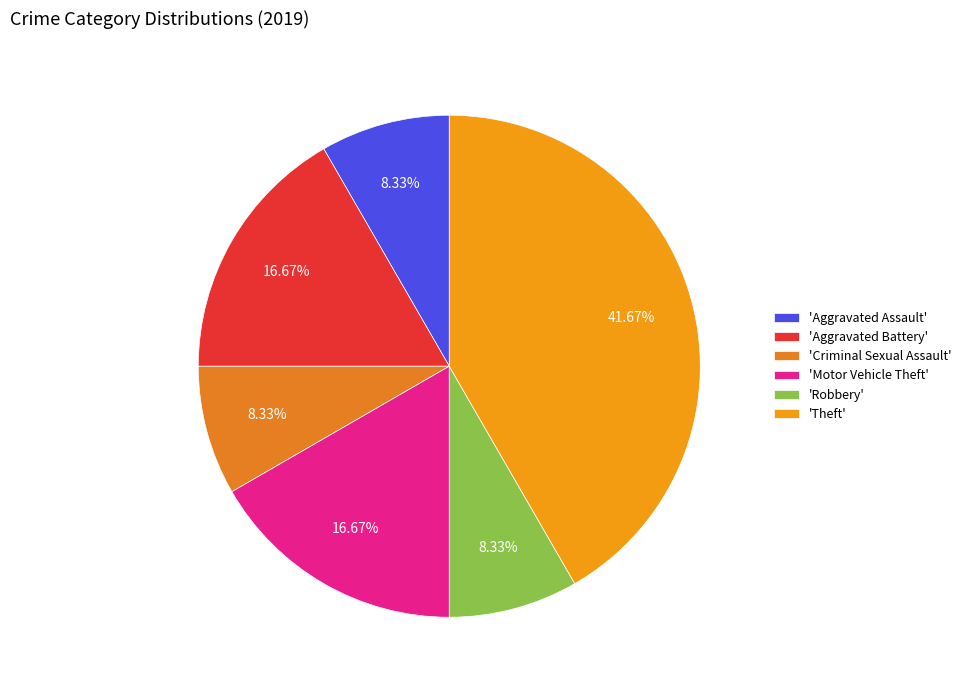

How many slices are in this pie chart?

6